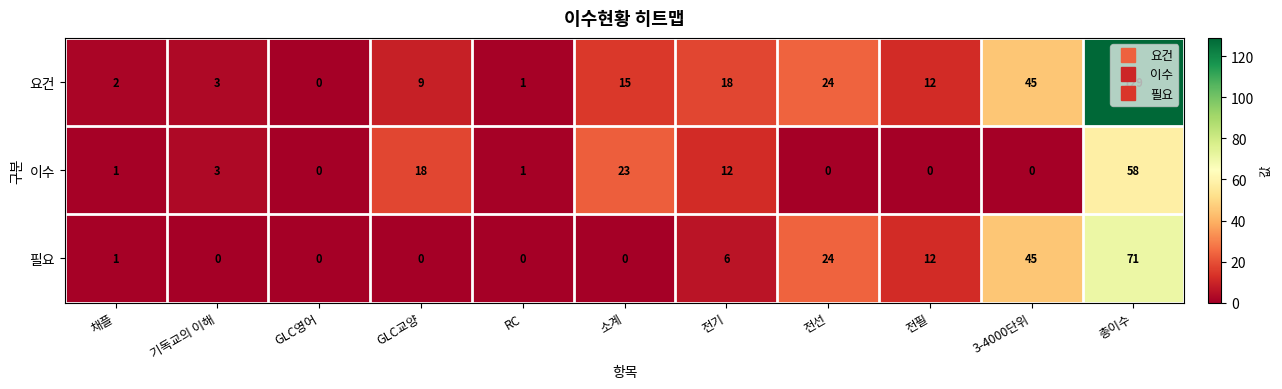

True or false: 요건 has a value of 76 at 3-4000단위.

False